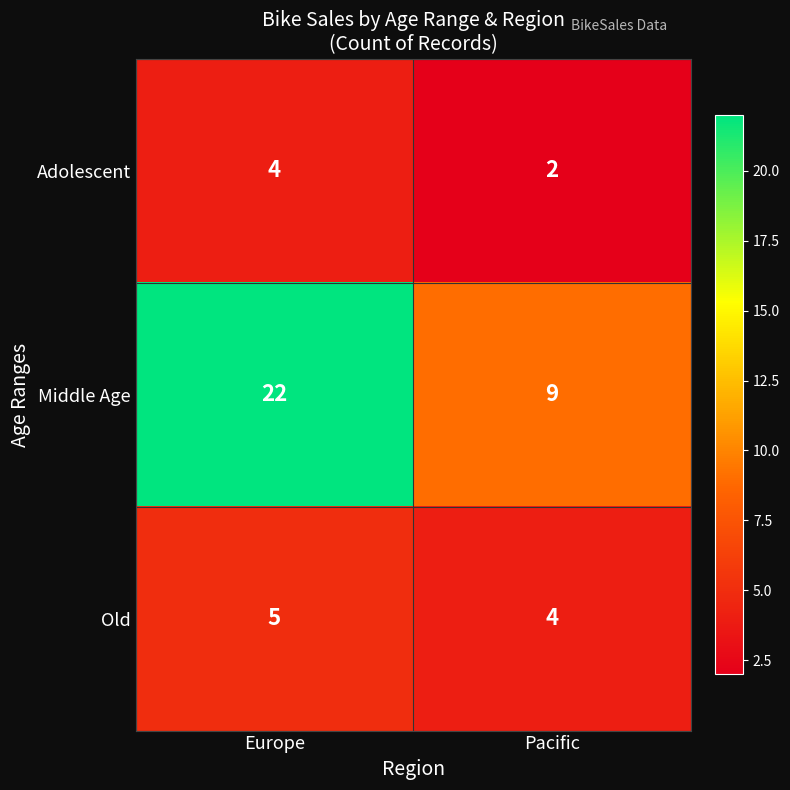

What is the approximate value of Old at Pacific?

4